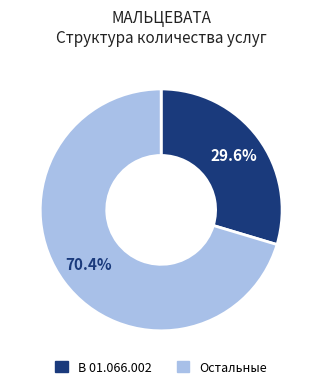

Count the number of slices in the pie.

2